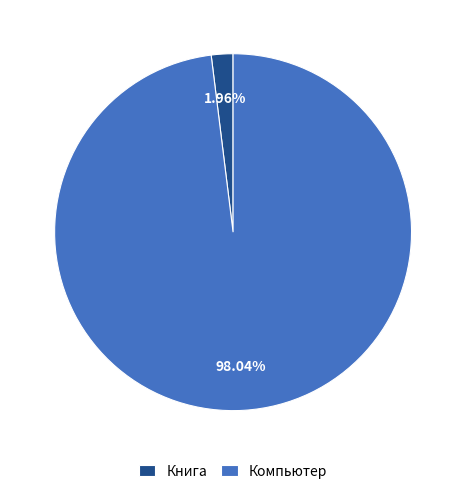

Combined, what portion of the pie is Книга and Компьютер?

100.0%